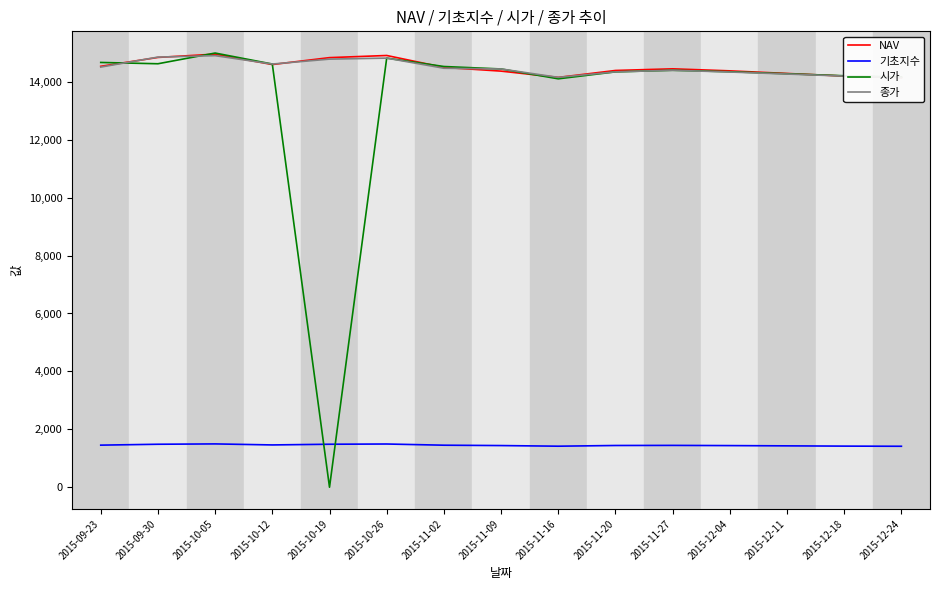

How many intersections are there between 시가 and 종가?

2